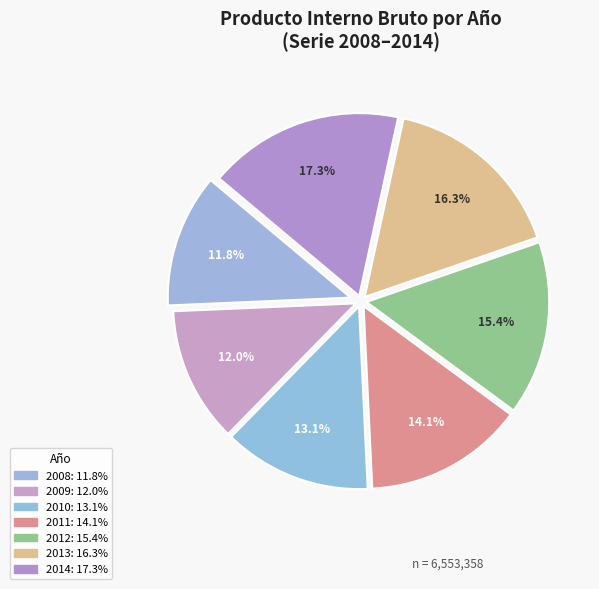

To the nearest percent, what is the combined percentage of 2012 and 2008?

27%